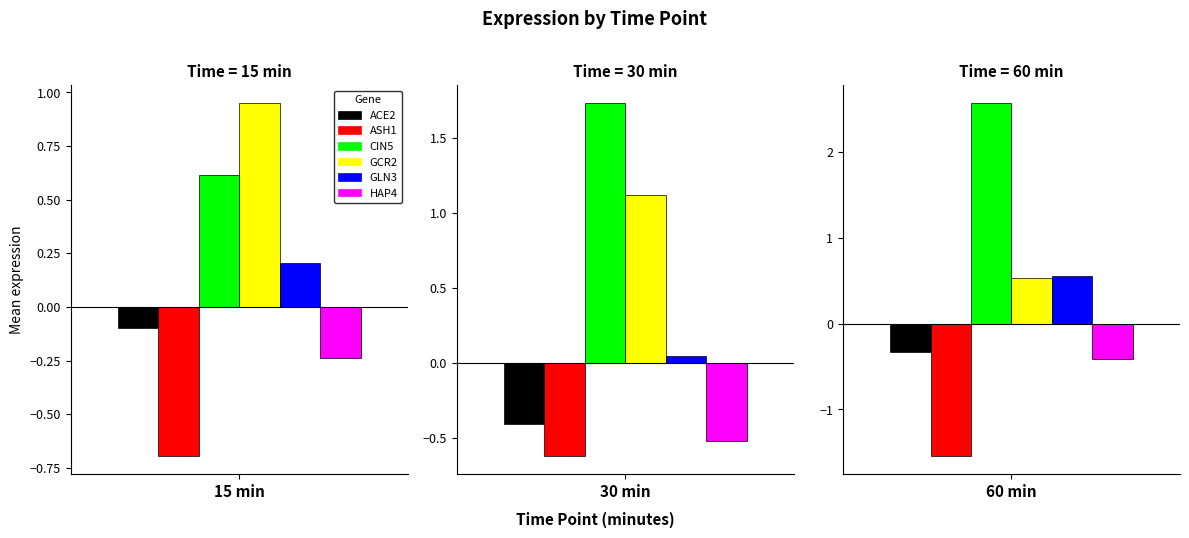

What is the average value of the HAP4 series?

-0.4